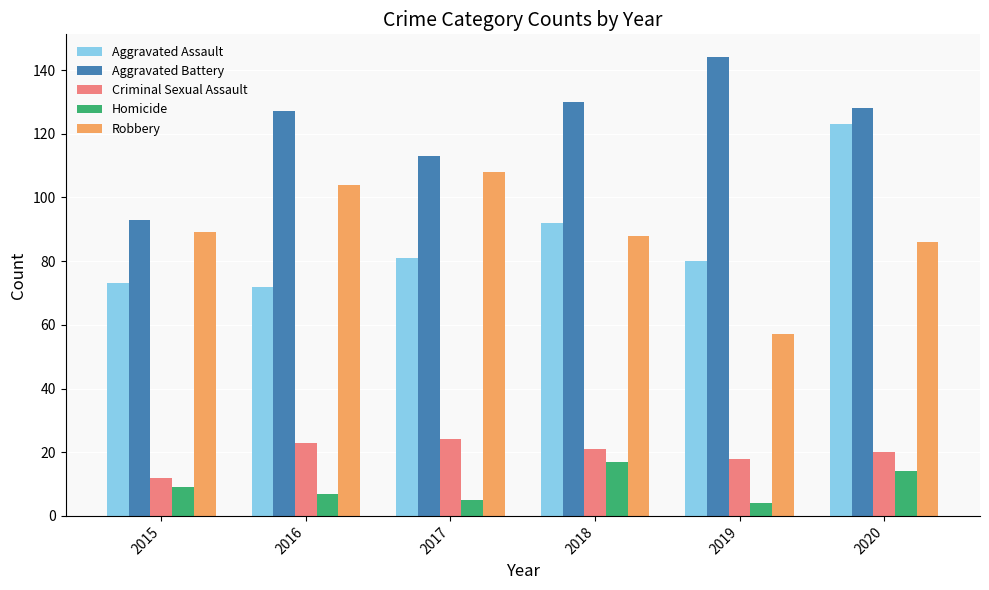

What is the total value across all series at 2015?

276